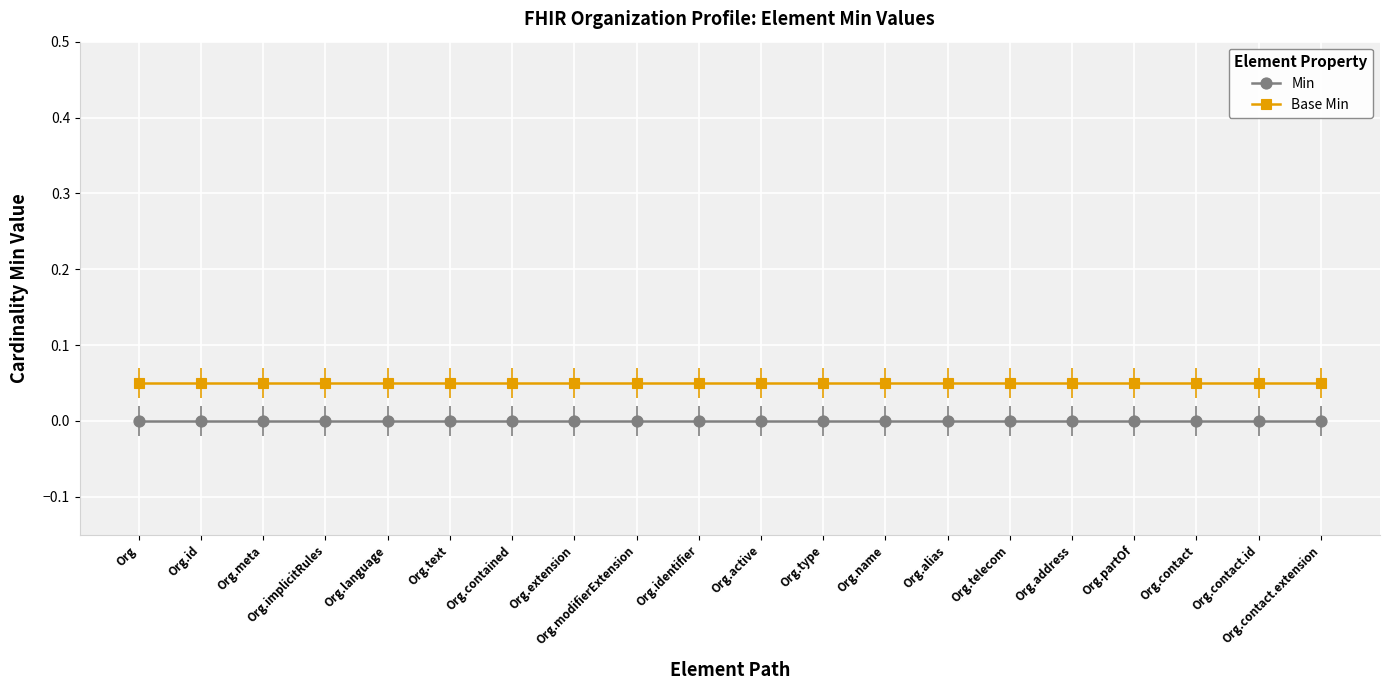

Reading left to right, transcribe all the data shown in this chart.

Min: 0.0	0.0	0.0	0.0	0.0	0.0	0.0	0.0	0.0	0.0	0.0	0.0	0.0	0.0	0.0	0.0	0.0	0.0	0.0	0.0
Base Min: 0.1	0.1	0.1	0.1	0.1	0.1	0.1	0.1	0.1	0.1	0.1	0.1	0.1	0.1	0.1	0.1	0.1	0.1	0.1	0.1